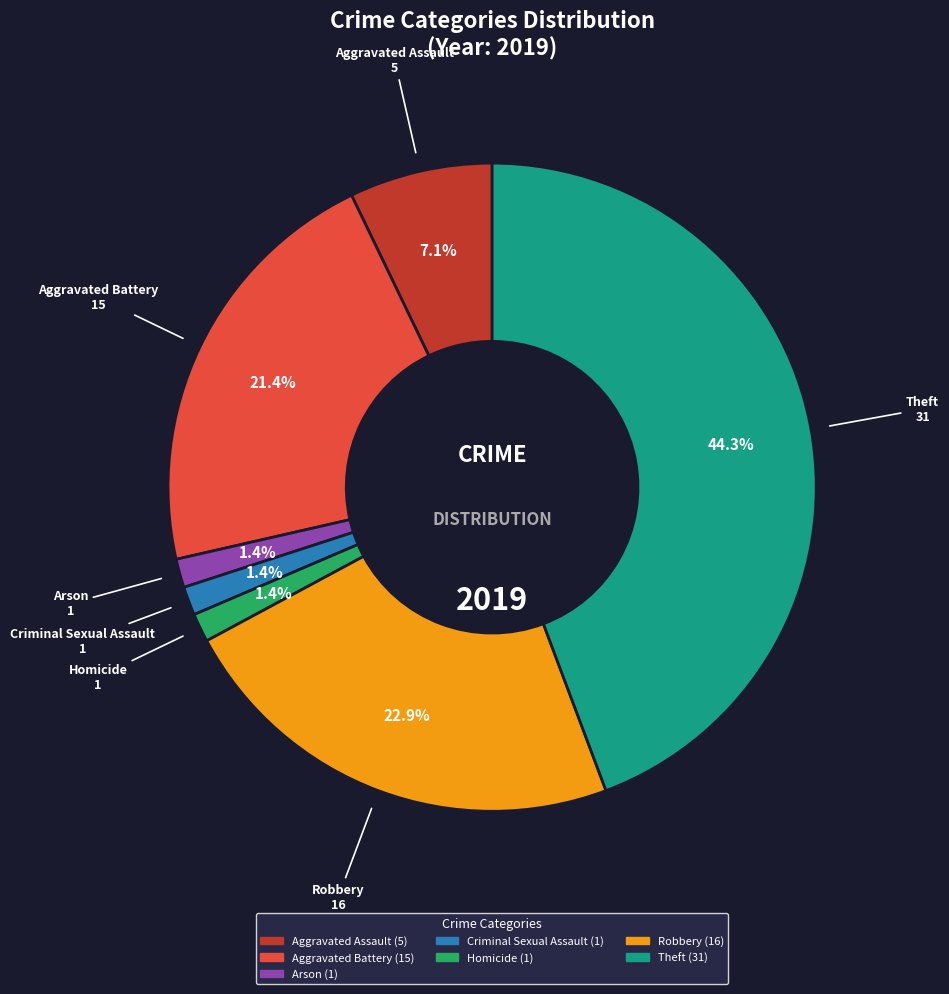

Does any single category account for the majority?

No